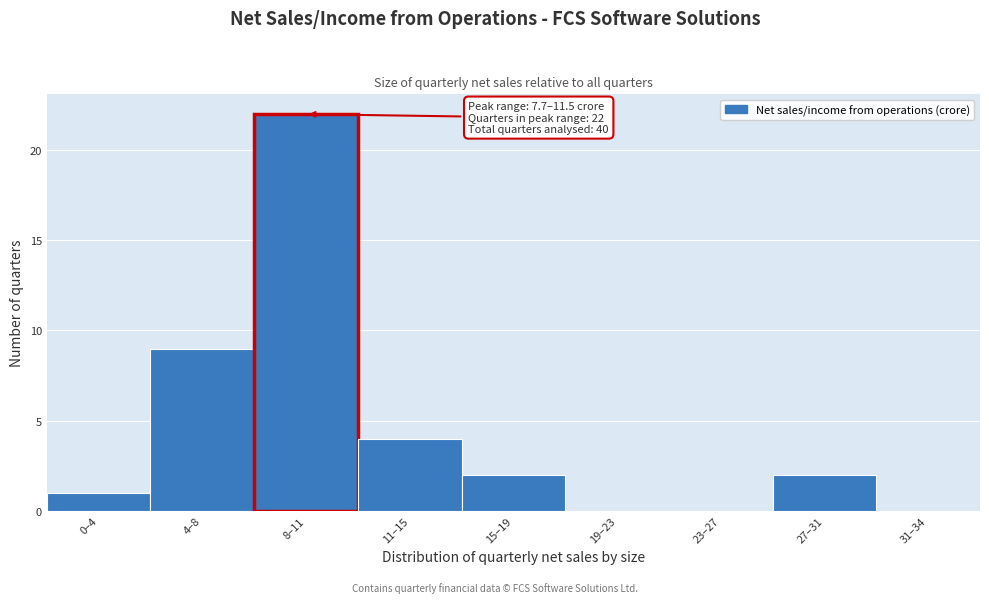

Reading left to right, what are all the values shown in this chart?

0–4=1	4–8=9	8–11=22	11–15=4	15–19=2	19–23=0	23–27=0	27–31=2	31–34=0